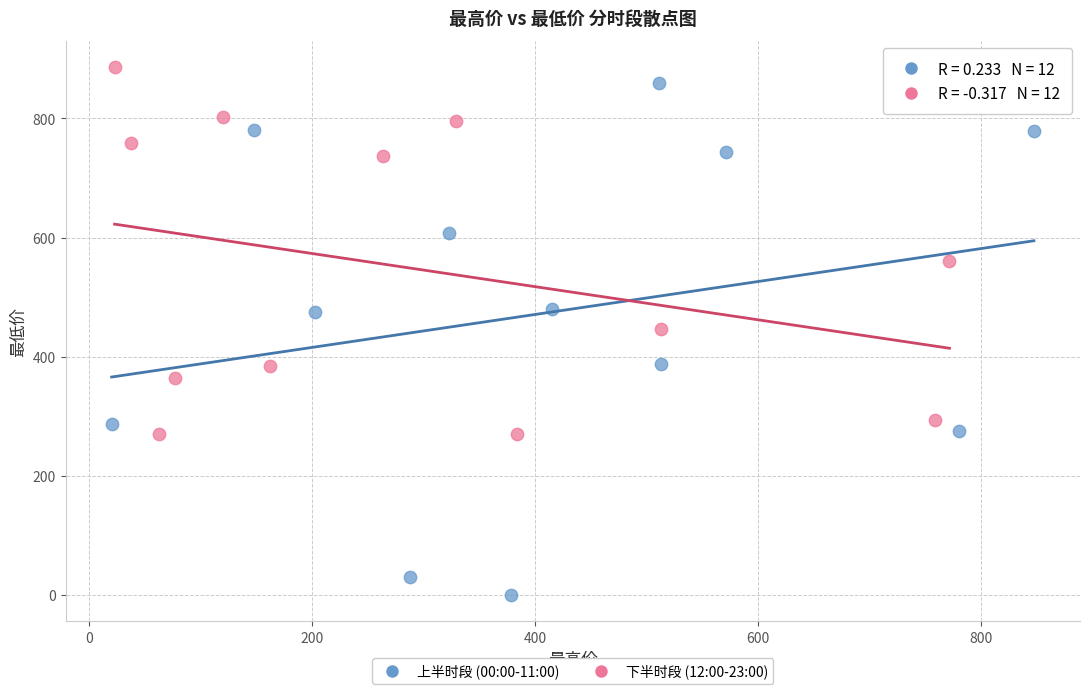

Which series reaches the minimum Y coordinate?

上半时段 (00:00-11:00)